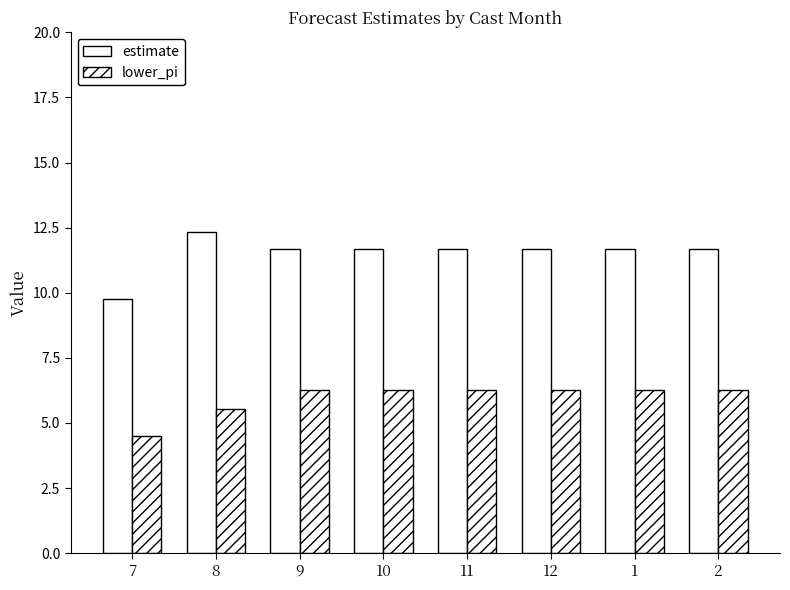

How many values in the estimate series are below 11?

1